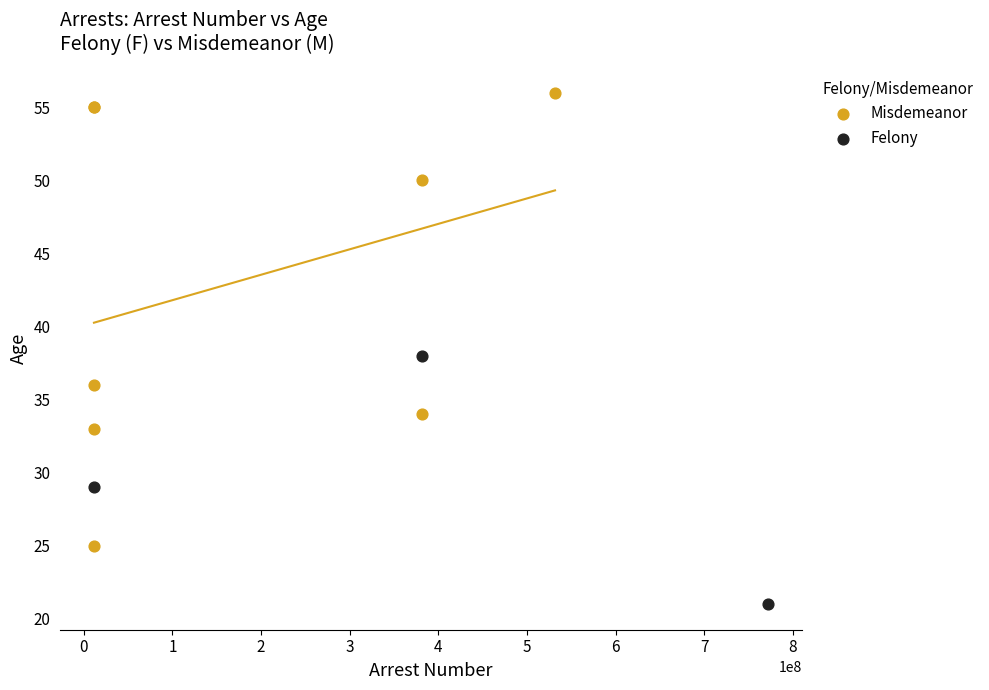

Which series has the widest spread of Y values?

Misdemeanor